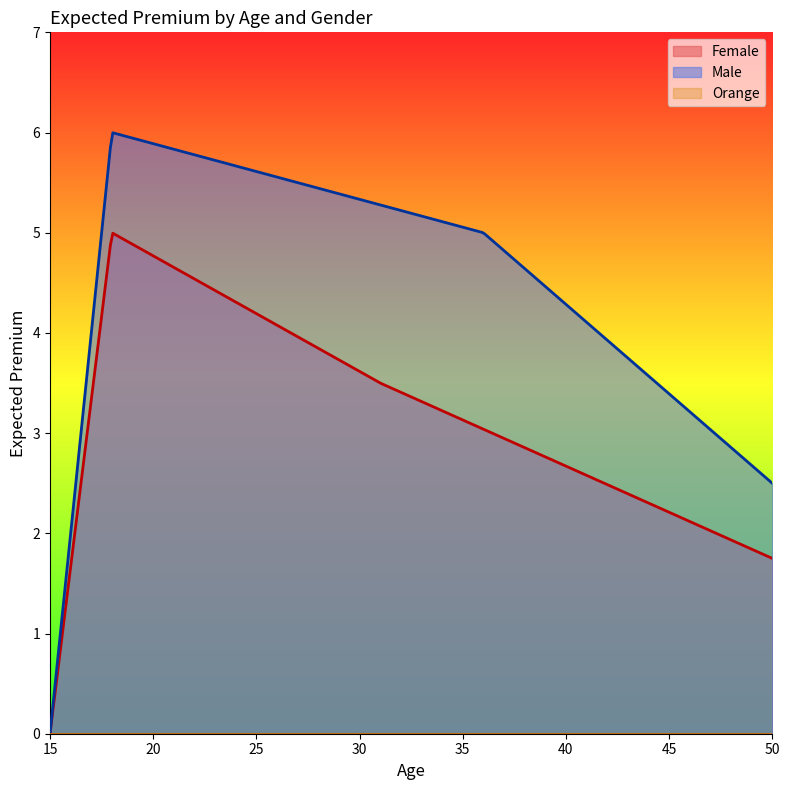

Which series has the largest total across all categories?

Male